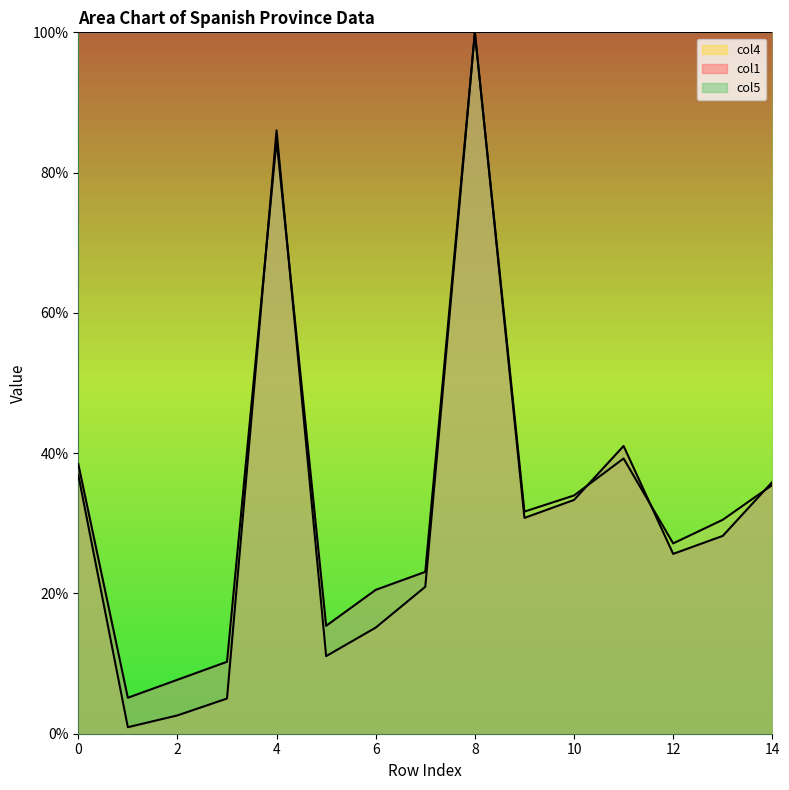

At which category is the sum across all series the highest?

8